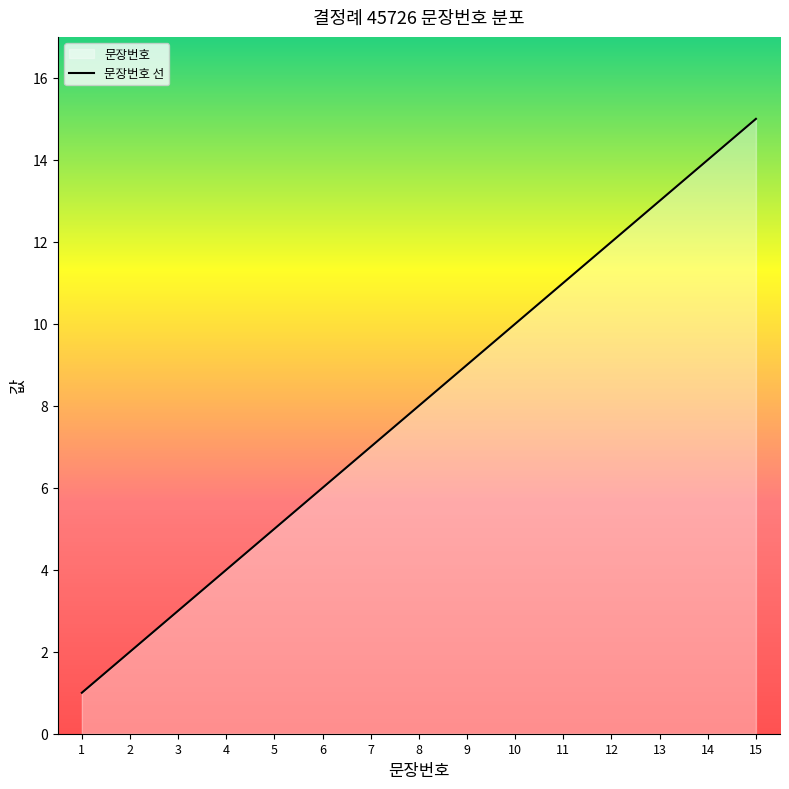

What is the change in value from 9 to 11?

+2